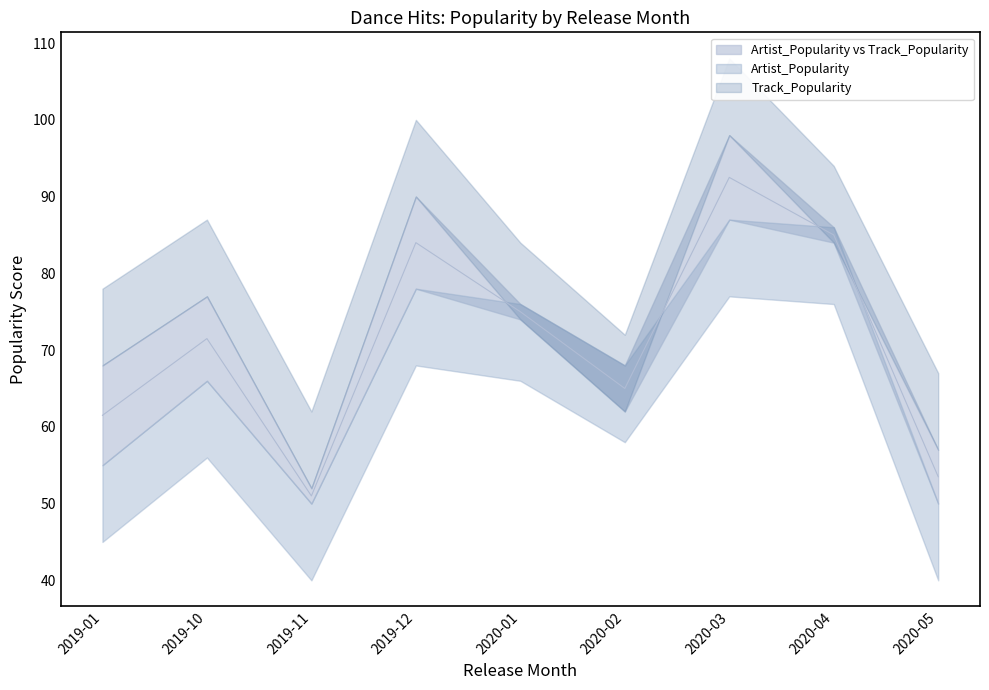

True or false: Artist_Popularity and Track_Popularity cross at least once.

True